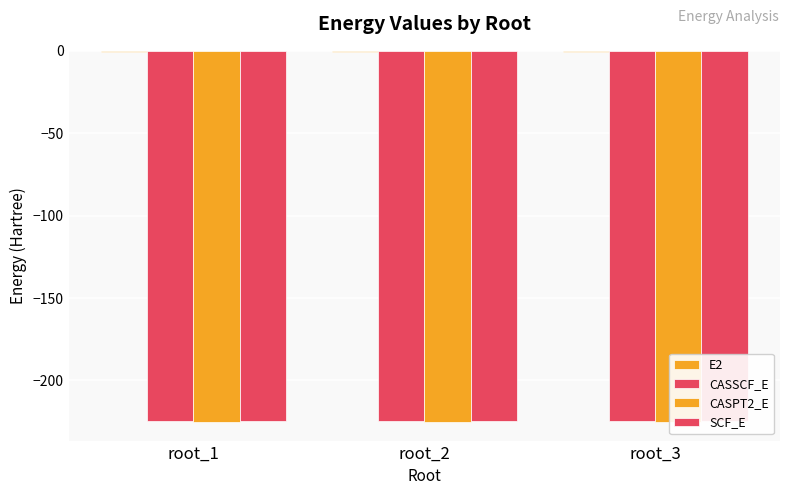

At root_1, list the series in order from smallest to largest.

CASPT2_E, CASSCF_E, SCF_E, E2